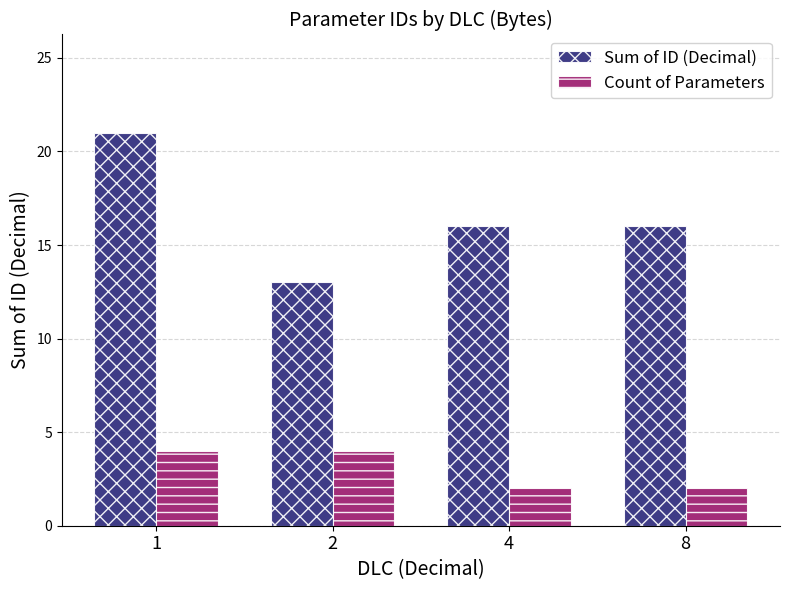

At how many categories does at least one series exceed 10?

4